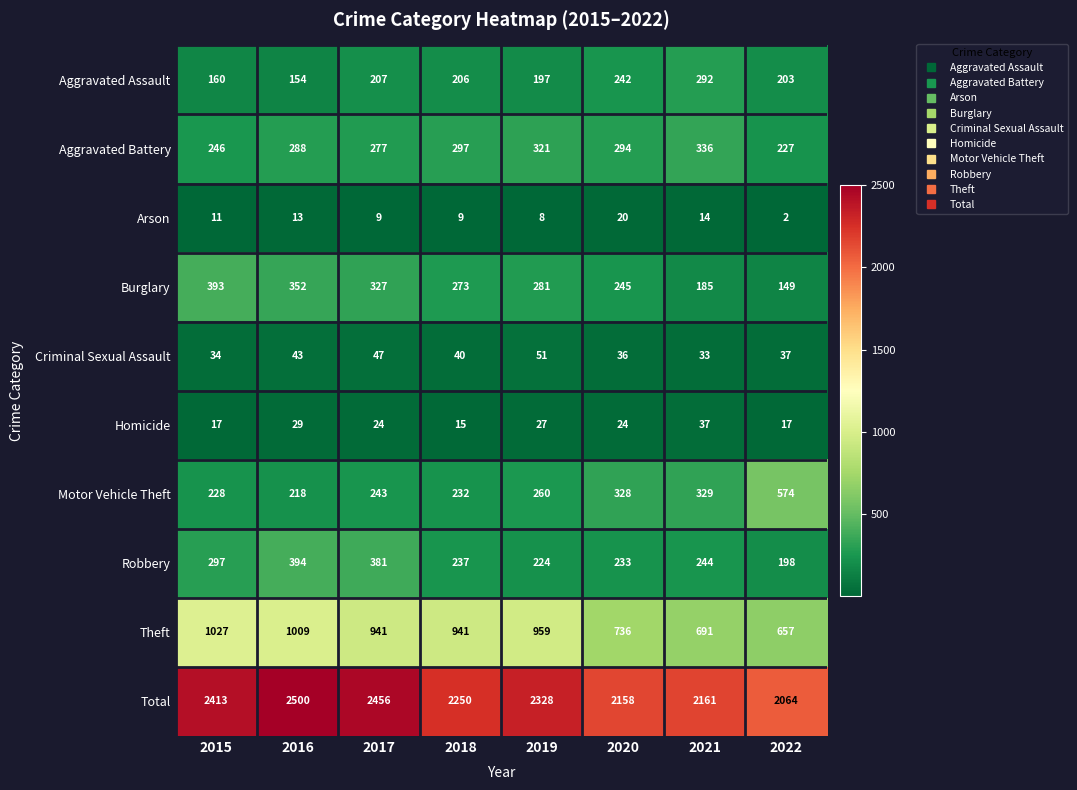

True or false: Aggravated Assault has a value of 207 at 2017.

True